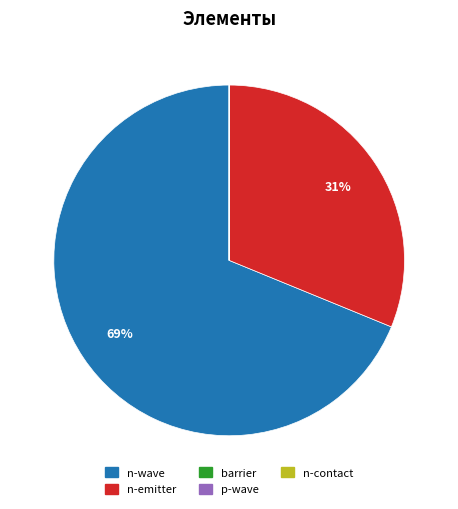

True or false: n-wave accounts for 69% of the total.

True